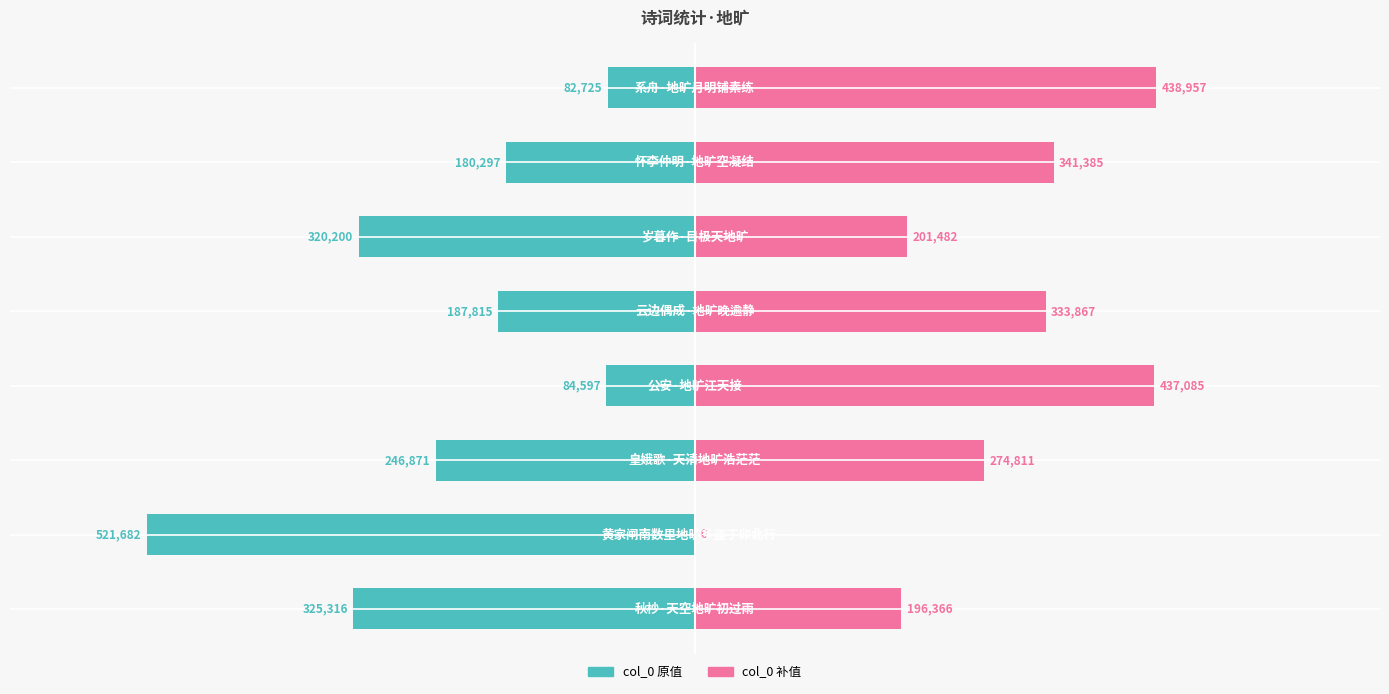

Is the value of col_0 (右补) at 4 greater than the value of col_0 (左) at 5?

Yes